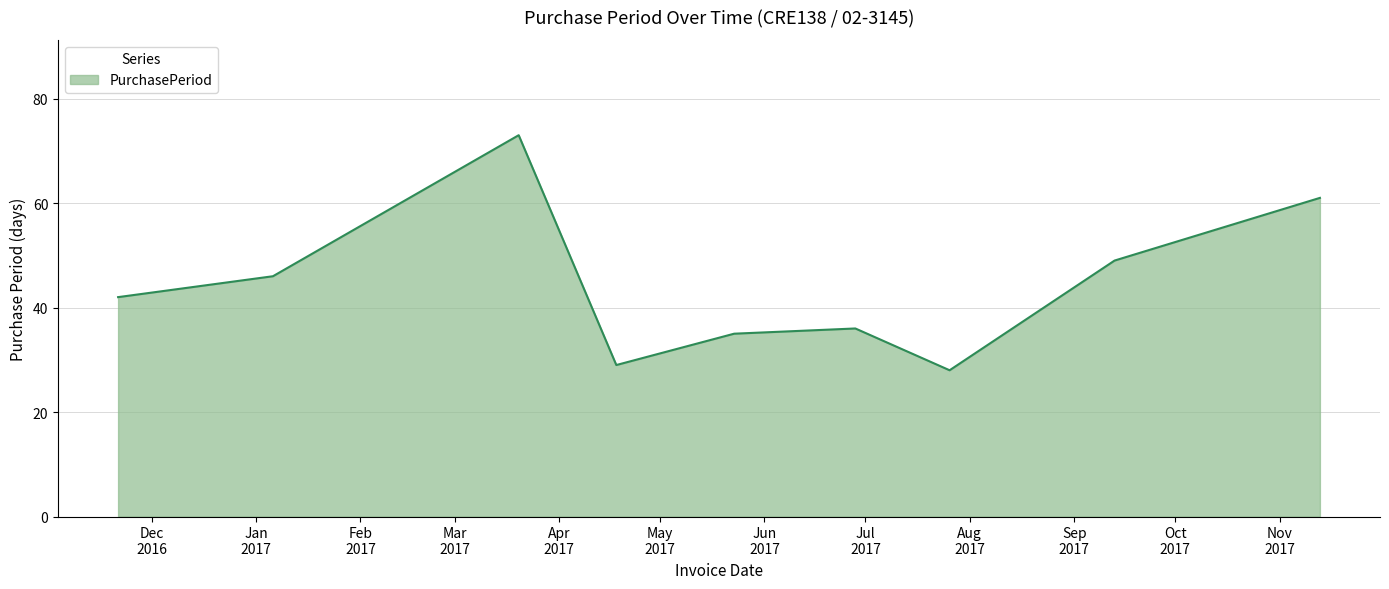

What is the smallest value displayed?

28